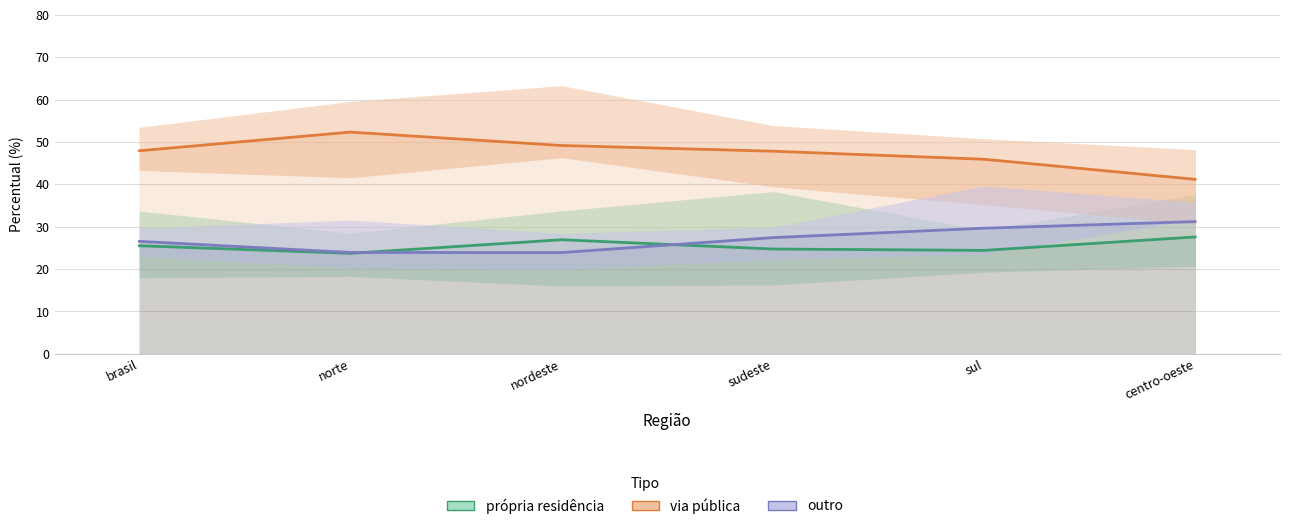

What is the label of the 5th point from the left?

sul